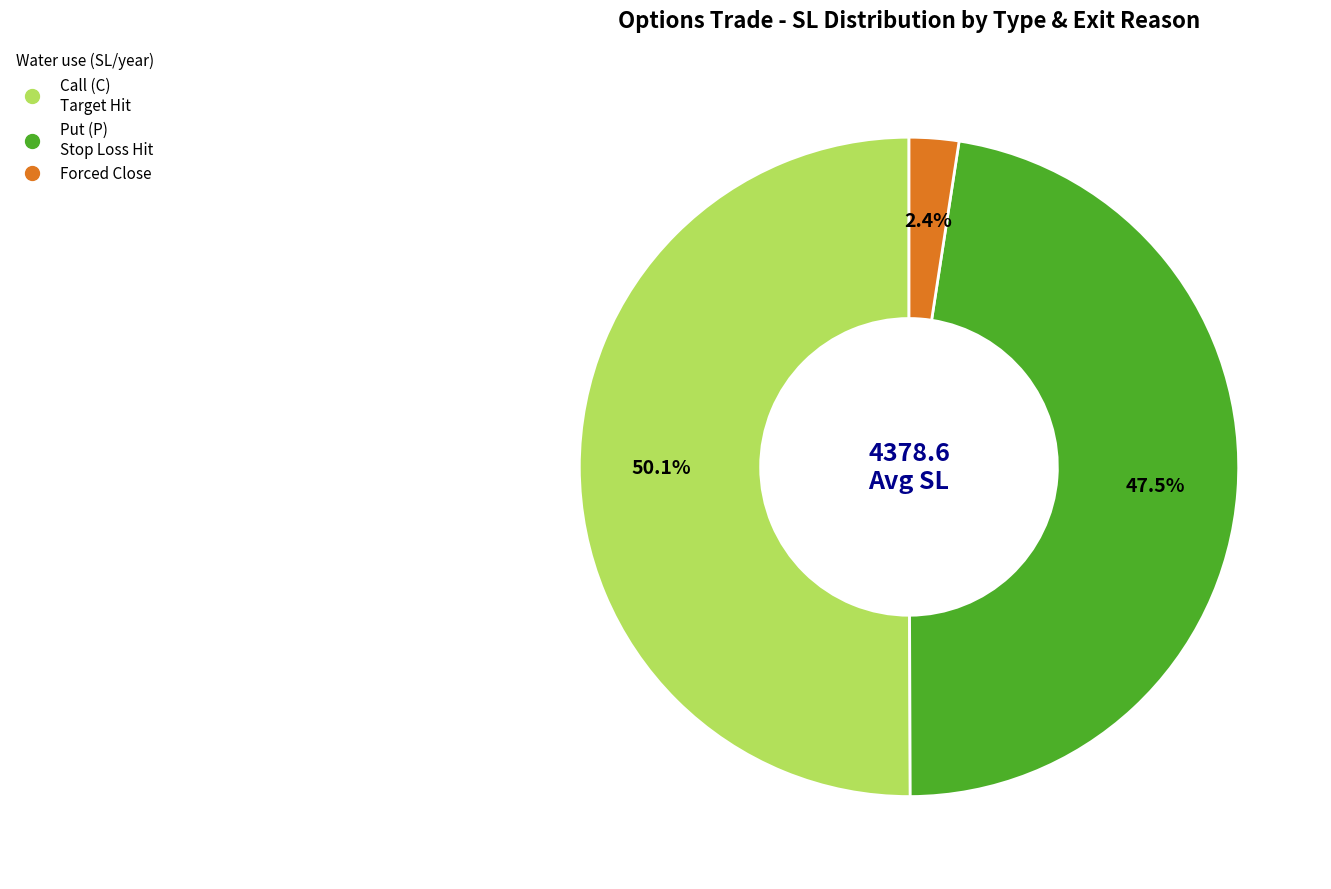

How many slices are in this pie chart?

3